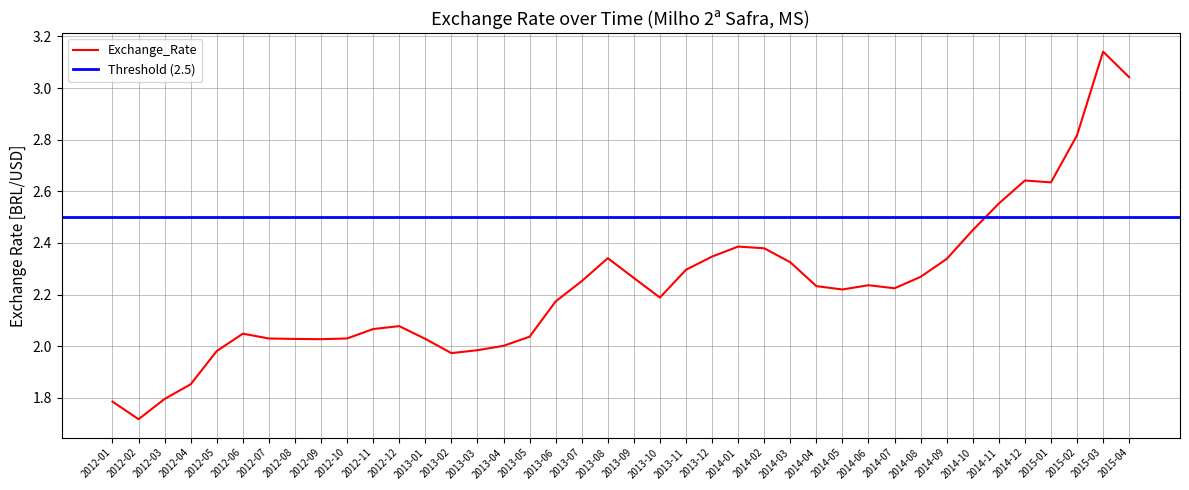

What is the value of the 27th point from the left?

2.3